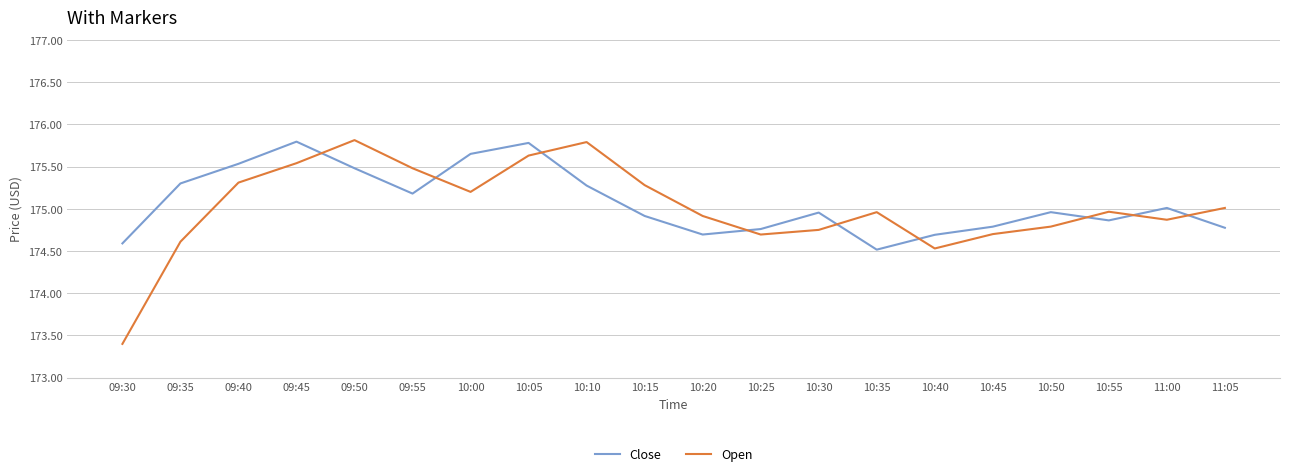

After their last crossing, which series has the higher values: Close or Open?

Open